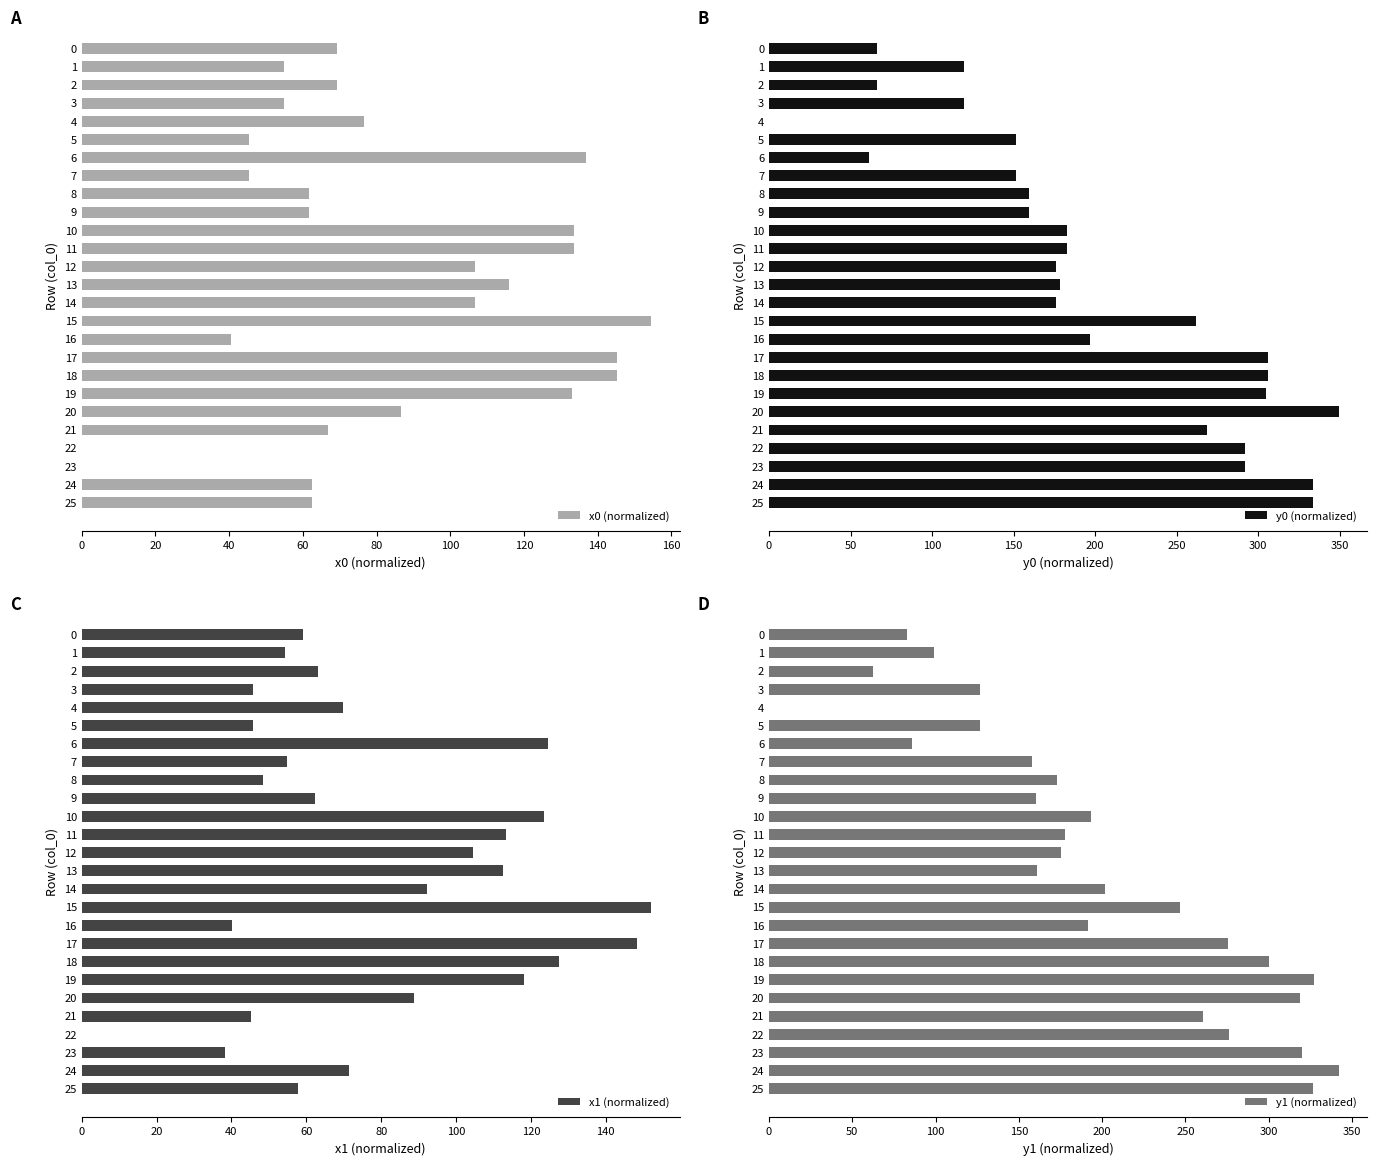

How many values in x1 (normalized) are above zero?

25